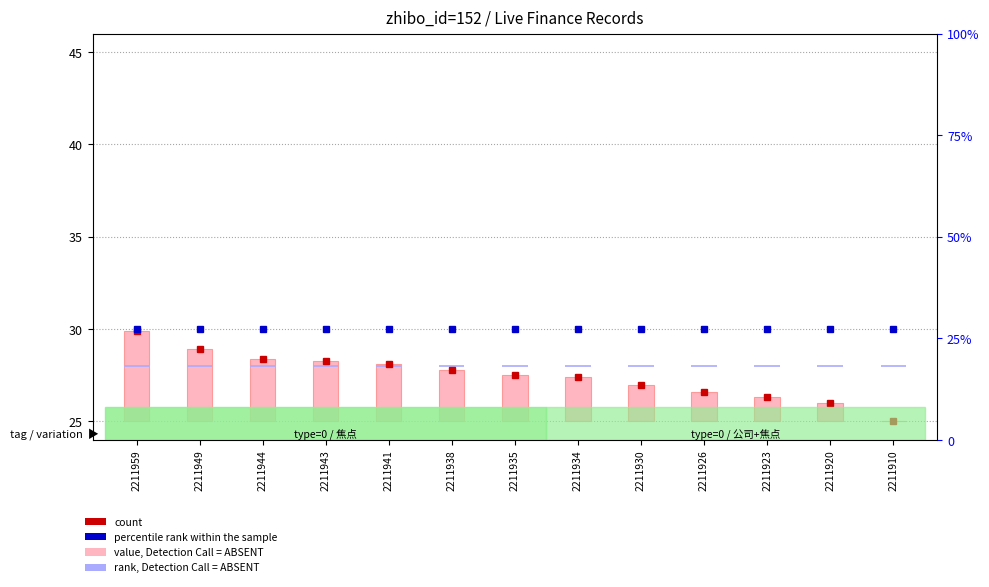

Which label corresponds to the largest value in the chart?

2211959